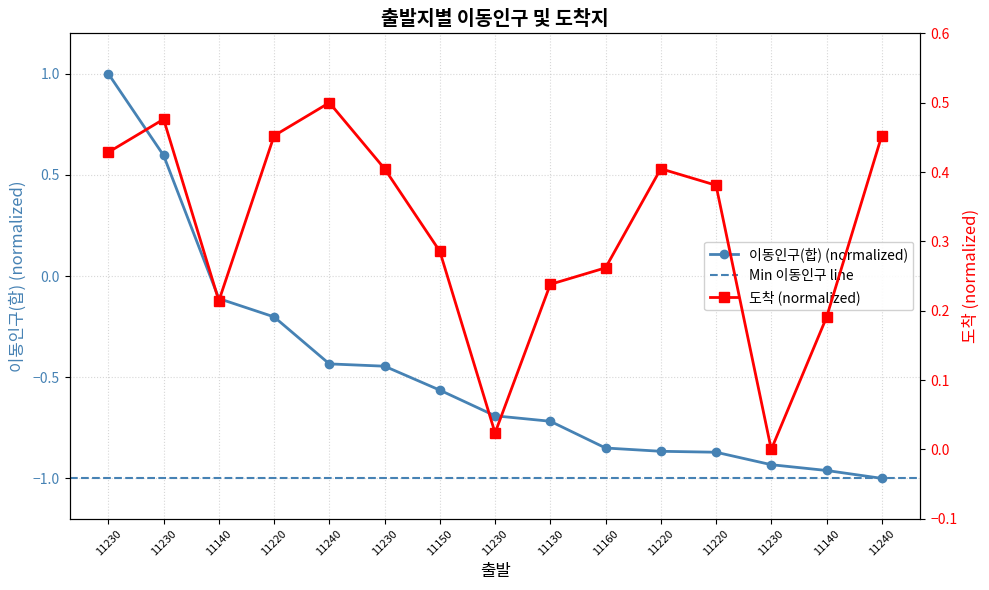

How many intersections are there between 이동인구(합) and 도착?

1